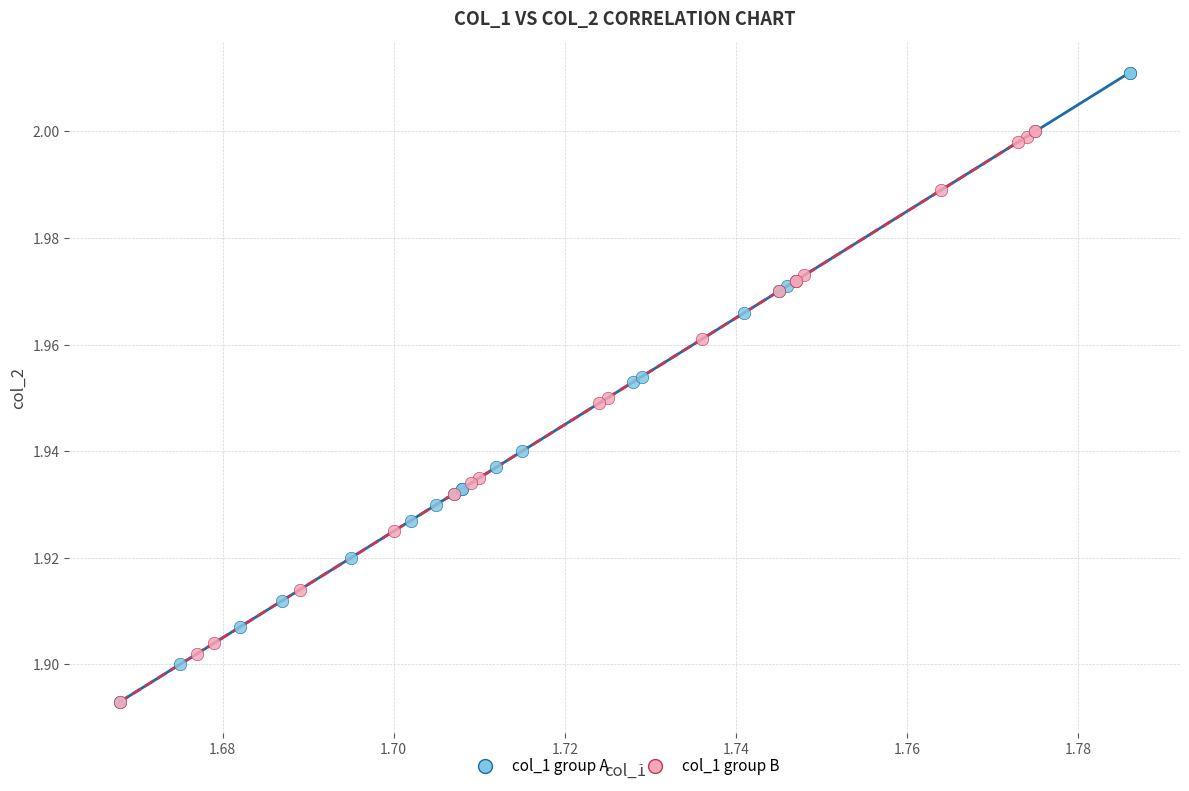

Which series has the largest Y range (max minus min)?

col_1 group A